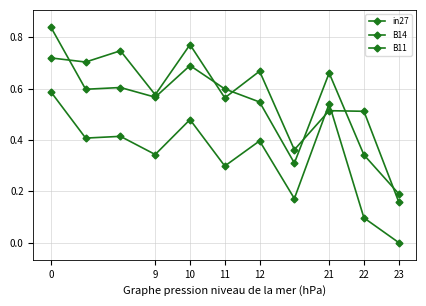

How many lines are shown in the chart?

3